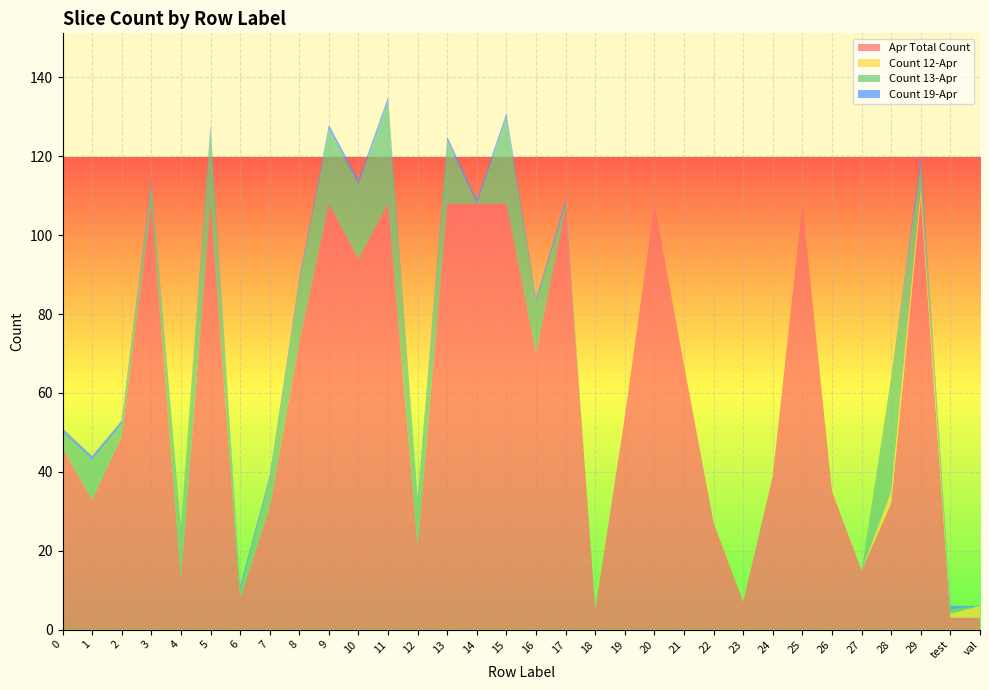

Reading left to right, what are all the values shown in this chart?

Apr Total Count: 0=46	1=33	2=49	3=108	4=13	5=108	6=8	7=31	8=73	9=108	10=94	11=108	12=21	13=108	14=108	15=108	16=70	17=107	18=5	19=54	20=108	21=67	22=27	23=7	24=39	25=108	26=35	27=15	28=32	29=109	test=3	val=3
Count 12-Apr: 0=0	1=0	2=0	3=0	4=0	5=0	6=0	7=0	8=0	9=0	10=0	11=0	12=0	13=0	14=0	15=0	16=0	17=0	18=0	19=0	20=0	21=0	22=0	23=0	24=0	25=0	26=0	27=0	28=3	29=3	test=1	val=3
Count 13-Apr: 0=4	1=10	2=3	3=5	4=13	5=19	6=2	7=7	8=15	9=19	10=19	11=26	12=11	13=16	14=0	15=22	16=13	17=1	18=0	19=0	20=0	21=0	22=0	23=0	24=0	25=0	26=0	27=0	28=29	29=6	test=1	val=0
Count 19-Apr: 0=1	1=1	2=1	3=1	4=0	5=1	6=1	7=1	8=1	9=1	10=1	11=1	12=1	13=1	14=1	15=1	16=1	17=1	18=0	19=0	20=0	21=0	22=0	23=0	24=0	25=0	26=0	27=0	28=0	29=2	test=1	val=0